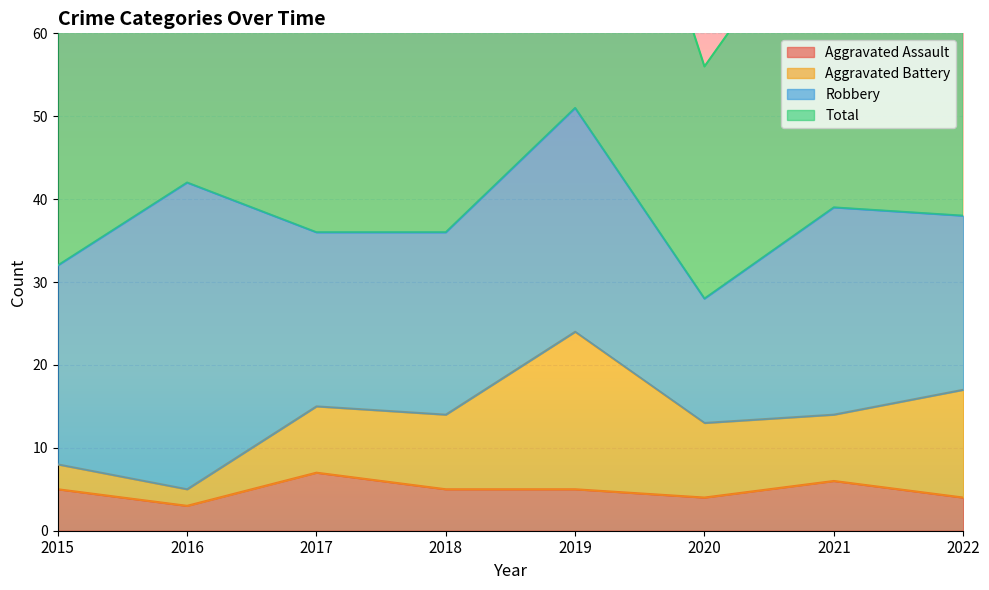

True or false: Total and Aggravated Assault cross at least once.

False